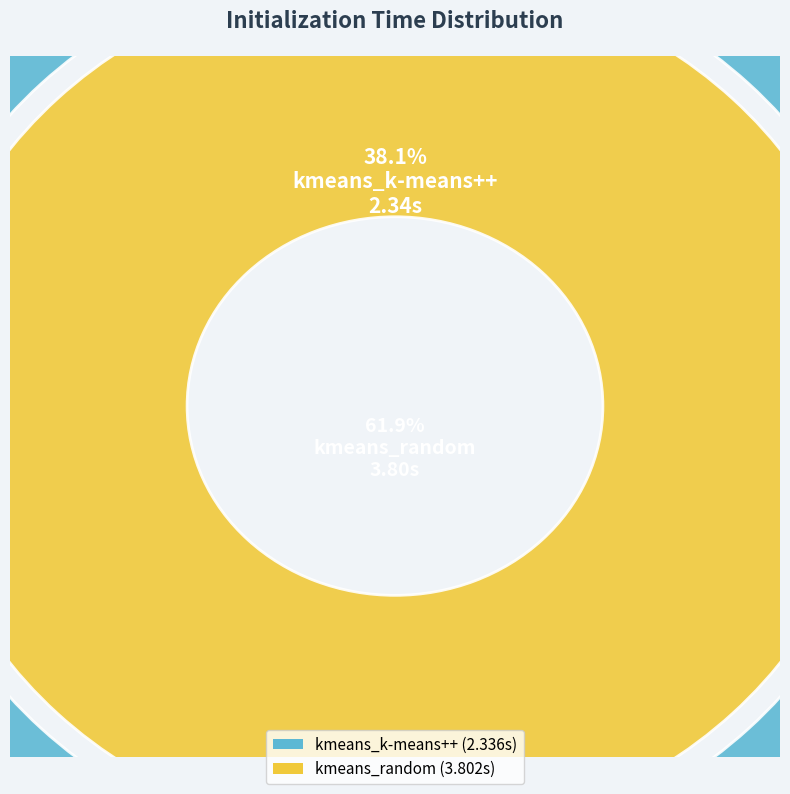

Which category has the smallest portion of the pie?

kmeans_k-means++